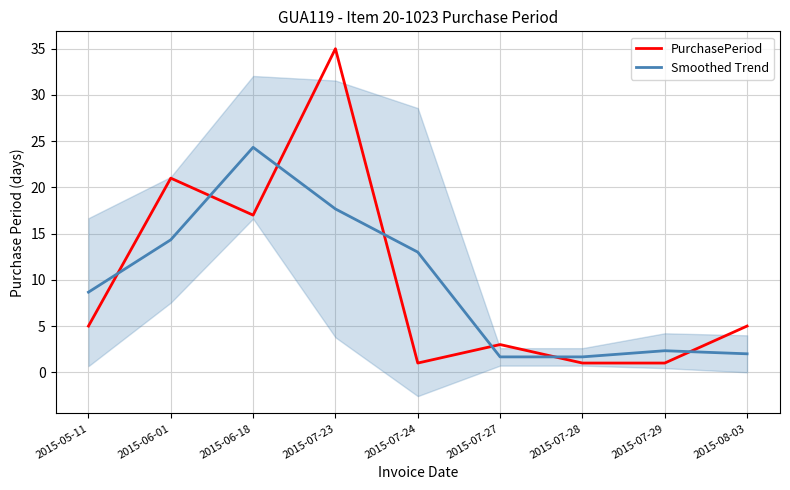

The value of Smoothed Trend at 2015-08-03 is 2.0. True or false?

True